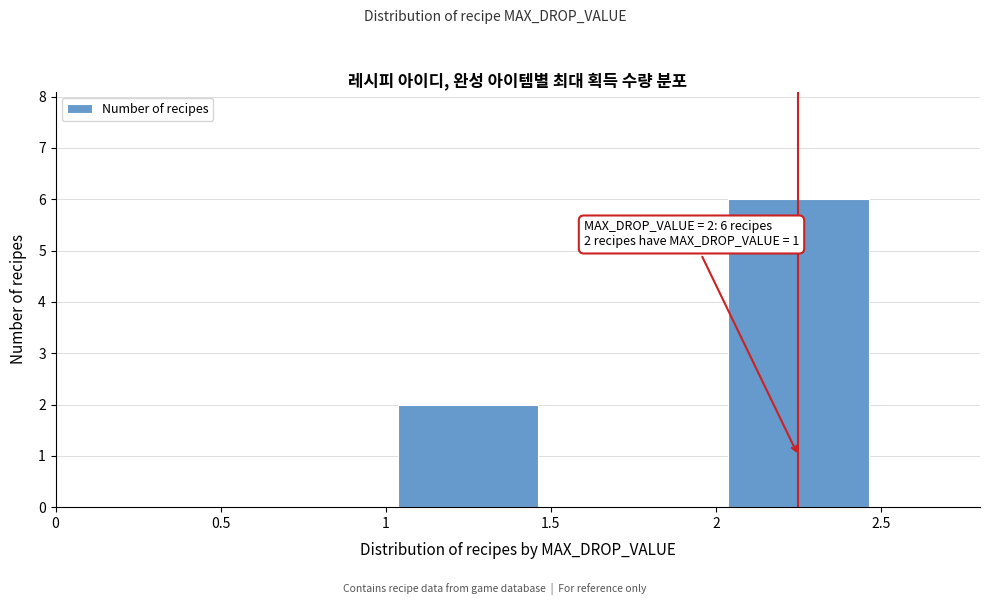

Which range on the x-axis has the tallest bar?

2 to 2.5